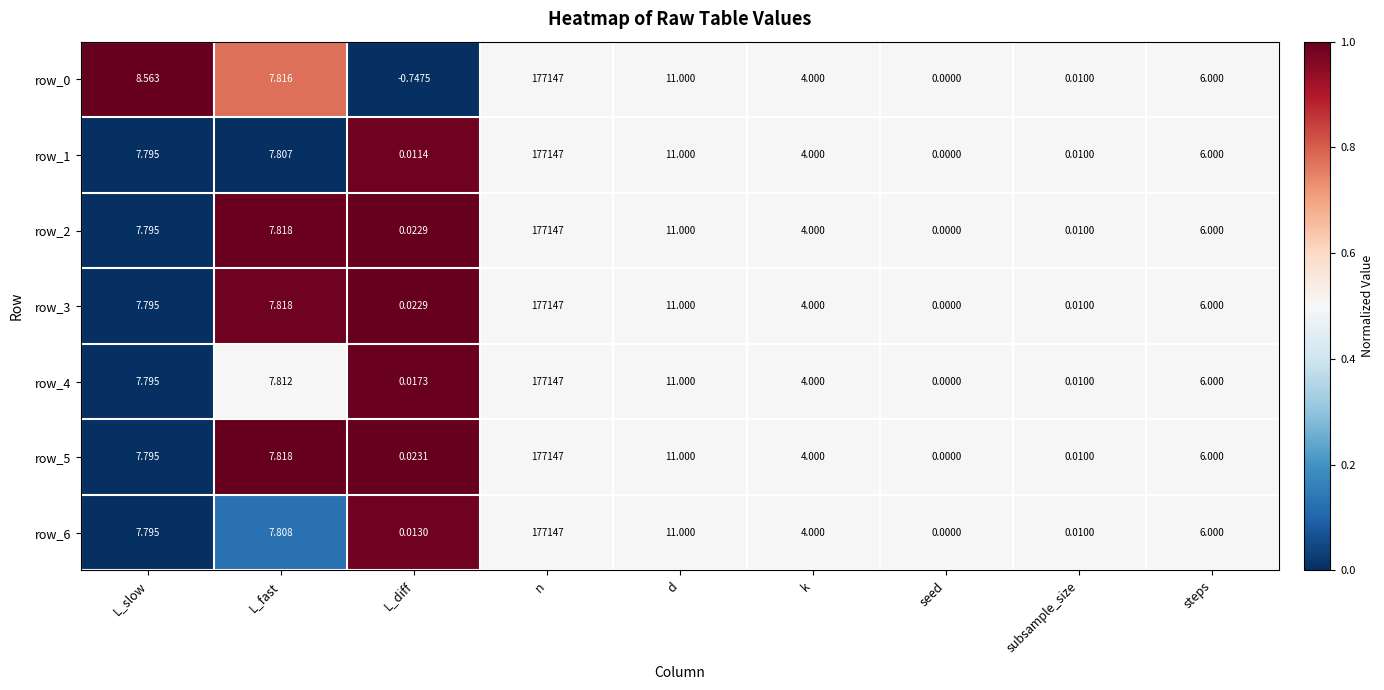

Is the value of row_5 at L_slow greater than the value of row_1 at steps?

Yes